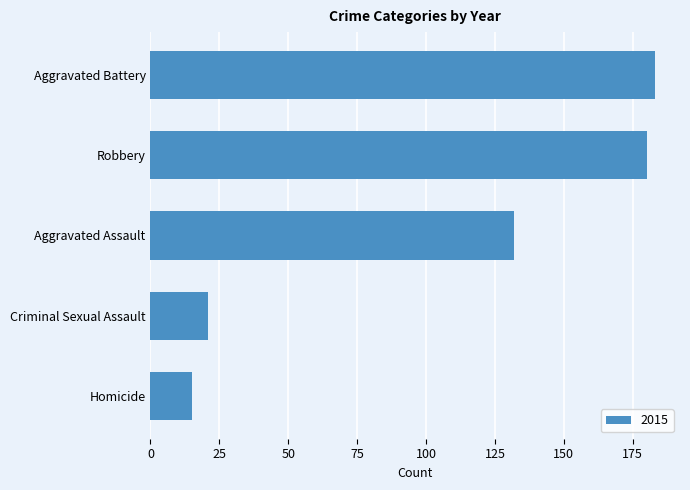

What is the change in value from Aggravated Battery to Criminal Sexual Assault?

-162